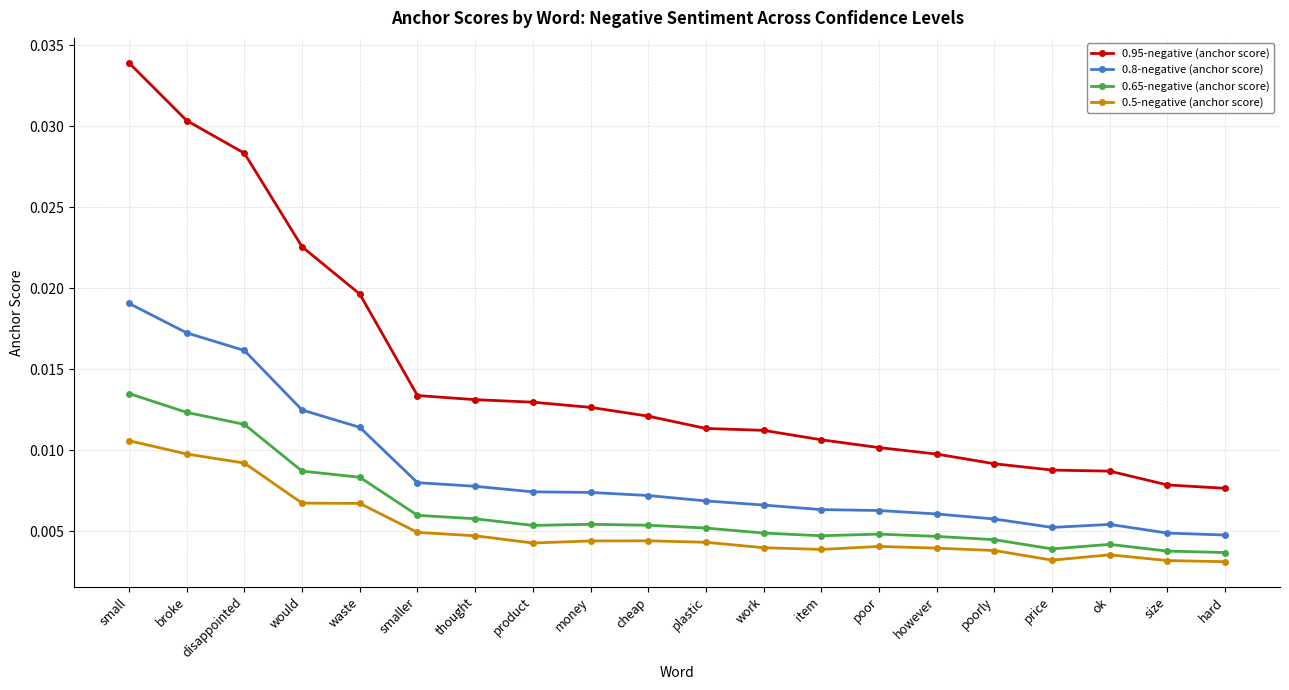

Is the value of 0.95-negative (anchor score) at product greater than the value of 0.5-negative (anchor score) at plastic?

Yes